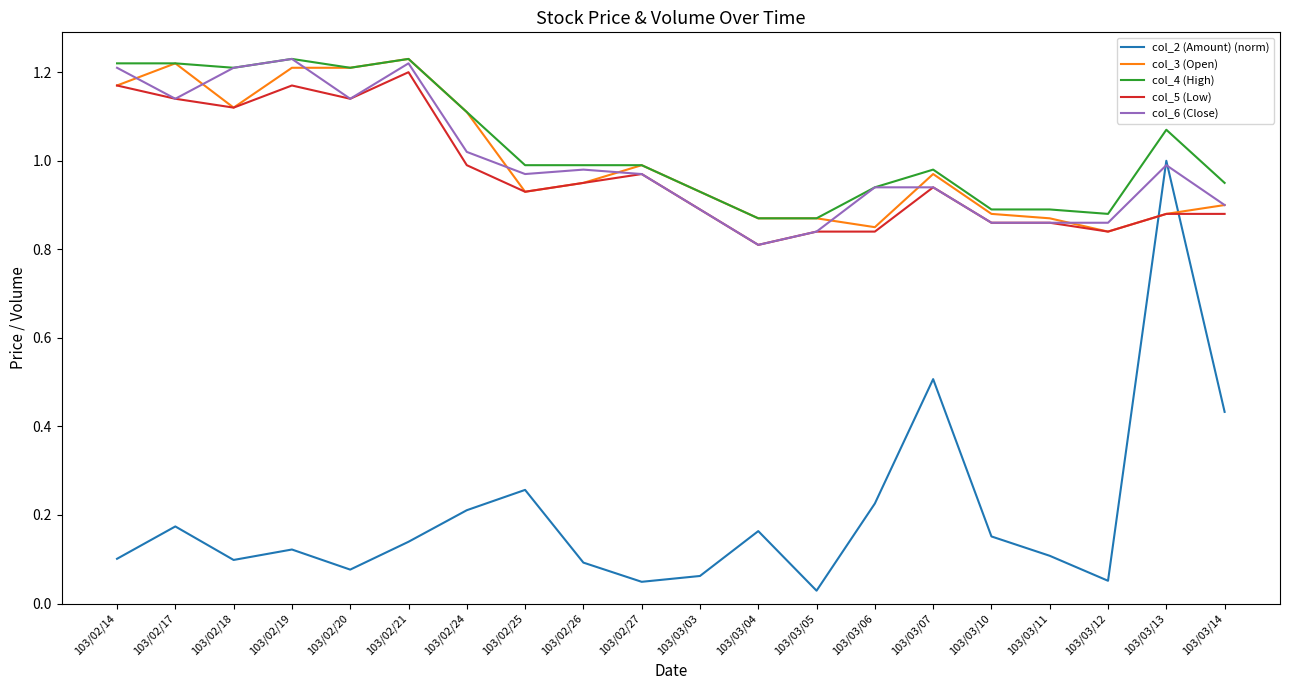

What position from the right is 103/02/20?

16